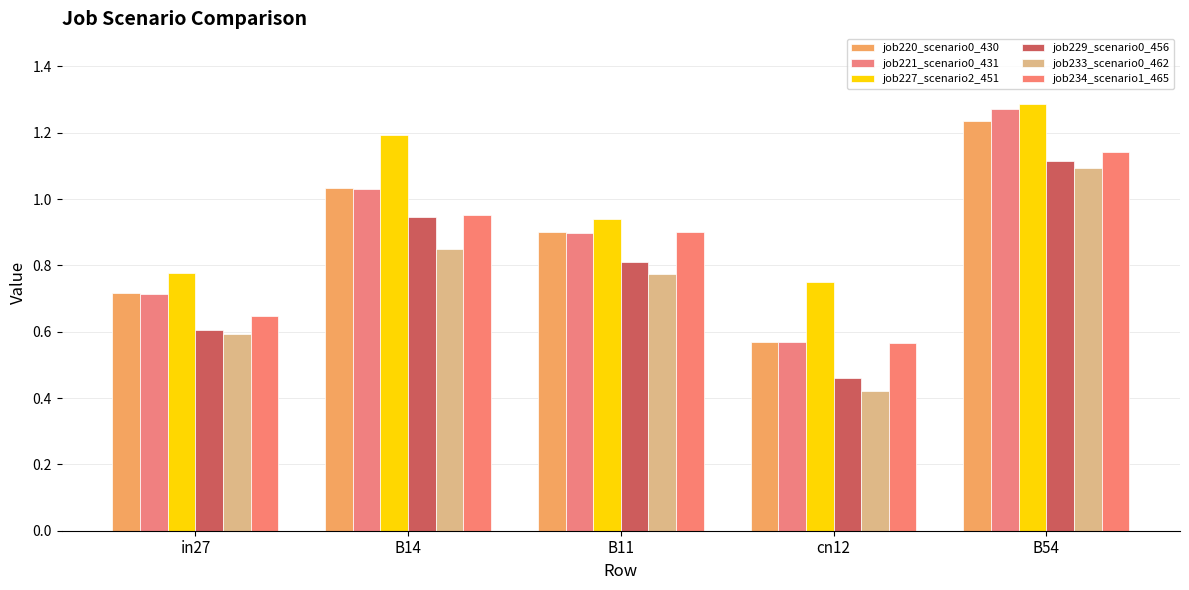

What are all the series names shown in the legend?

job220_scenario0_430, job221_scenario0_431, job227_scenario2_451, job229_scenario0_456, job233_scenario0_462, job234_scenario1_465